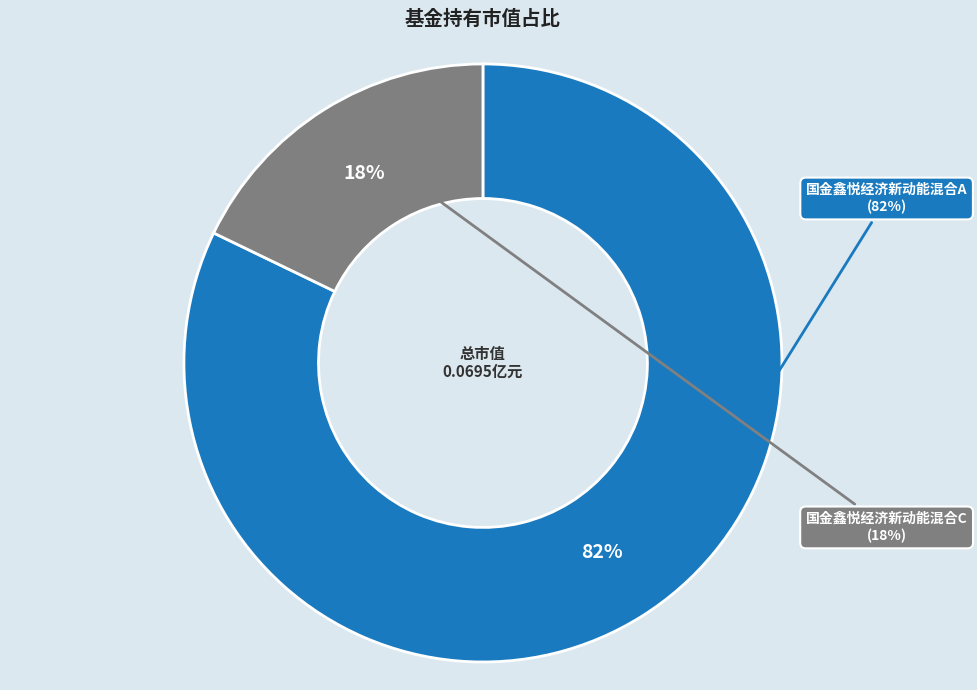

Combined, do 国金鑫悦经济新动能混合A and 国金鑫悦经济新动能混合C account for over 50%?

Yes